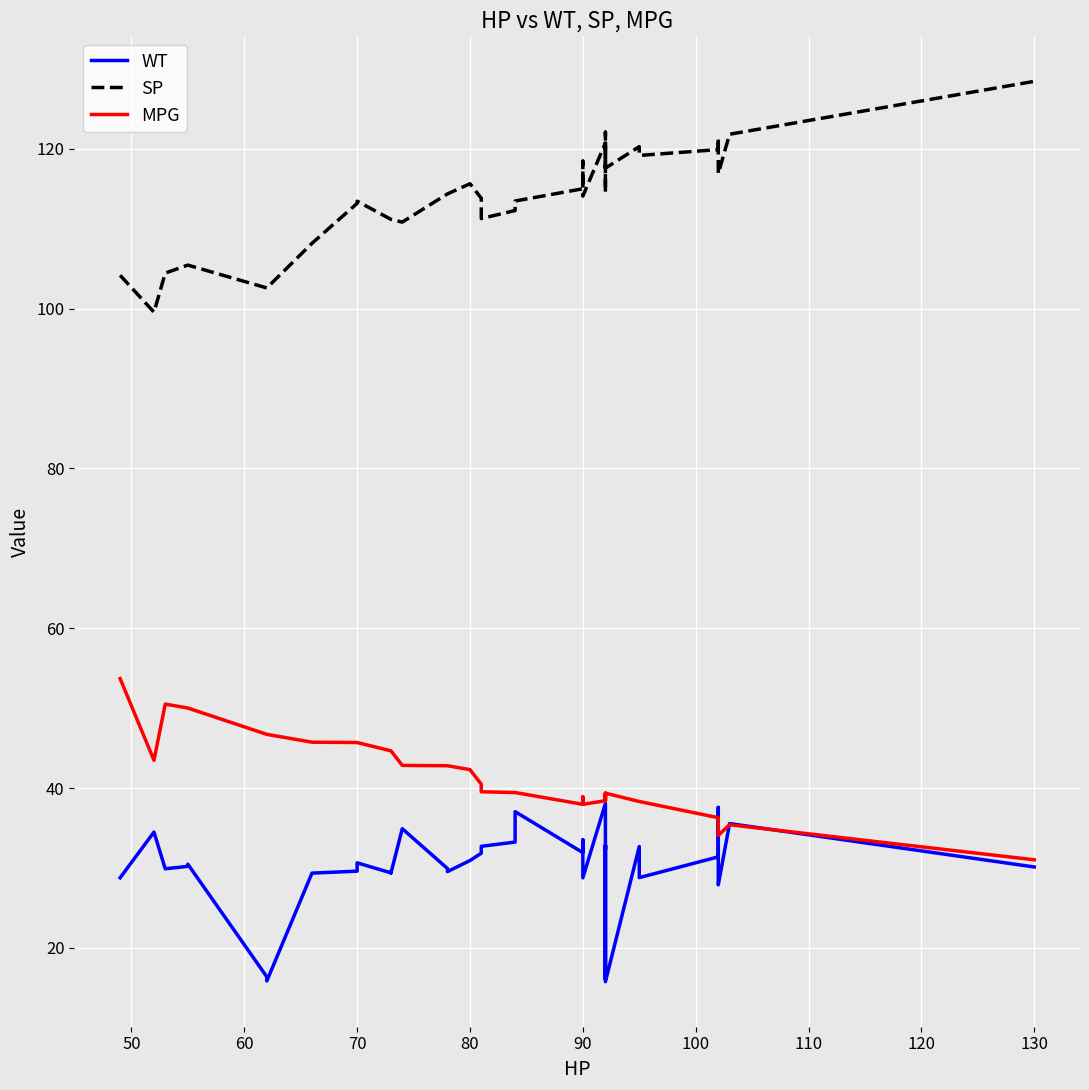

True or false: WT and SP cross at least once.

False